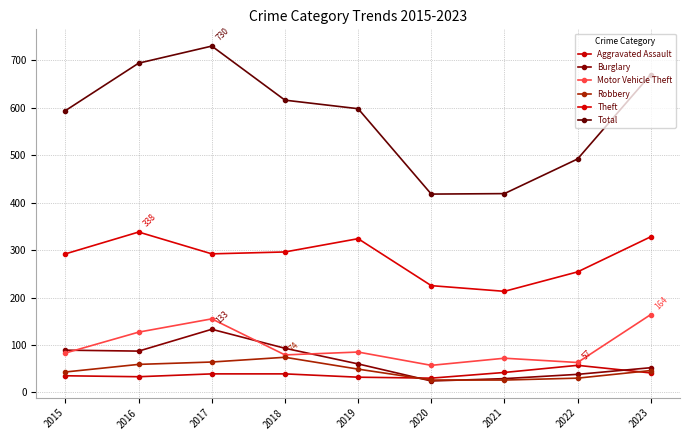

Where is the first local maximum for Motor Vehicle Theft?

2017